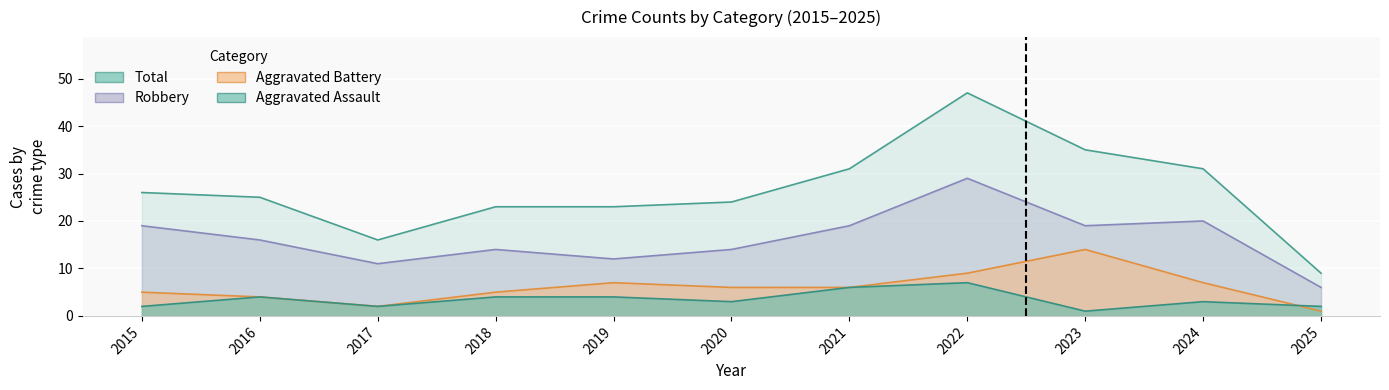

Is it true that Aggravated Battery equals 3 at 2024?

False